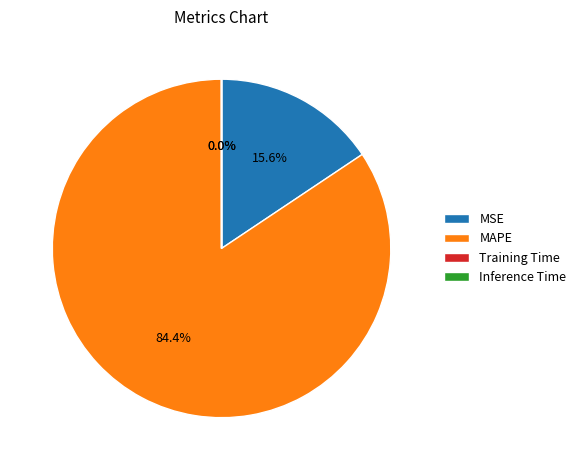

Which has a higher value, MSE or MAPE?

MAPE